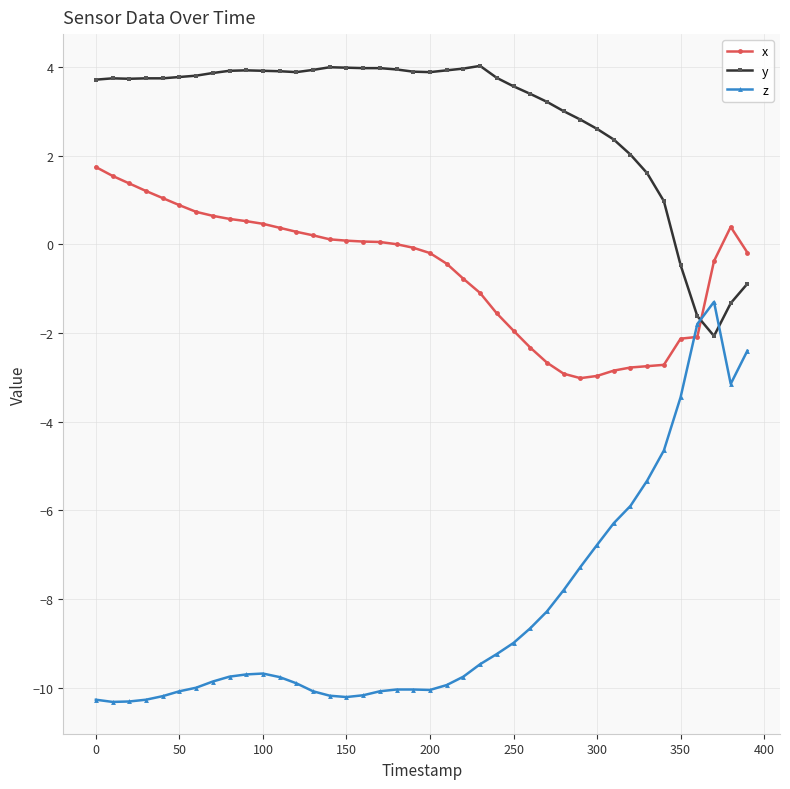

After their last crossing, which series has the higher values: x or y?

x